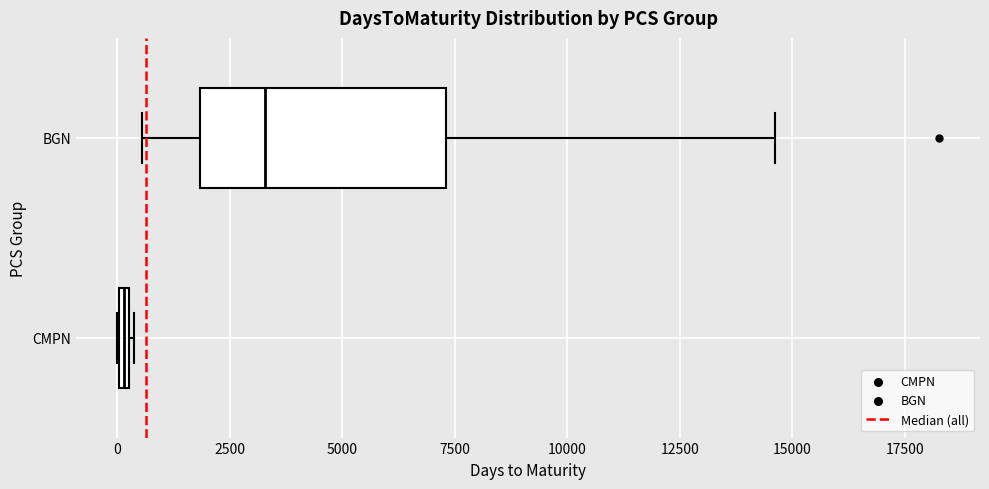

Comparing the boxes themselves (not the whiskers), which one is the widest?

BGN